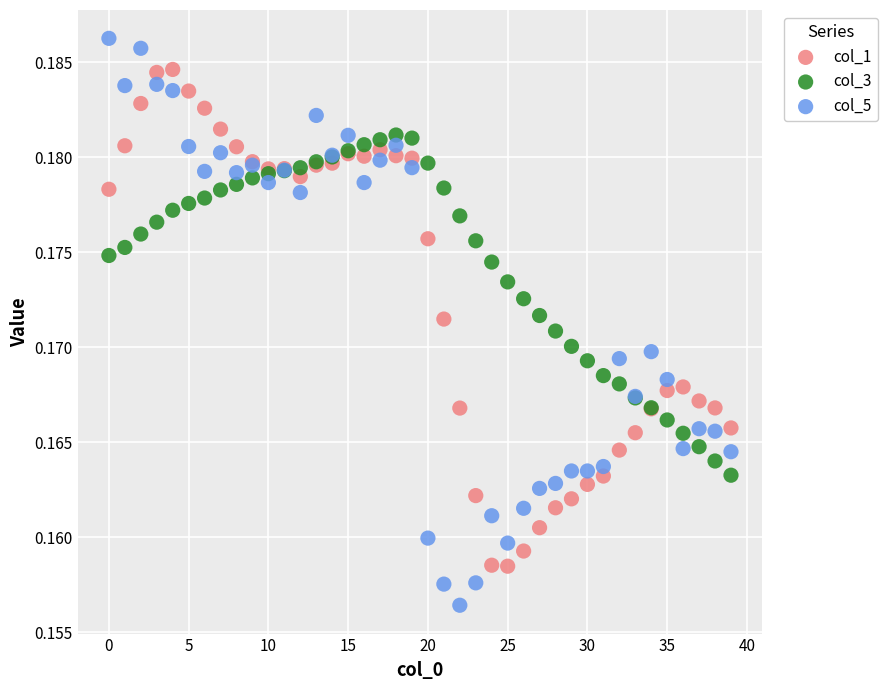

Which series contains the lowest Y value?

col_5